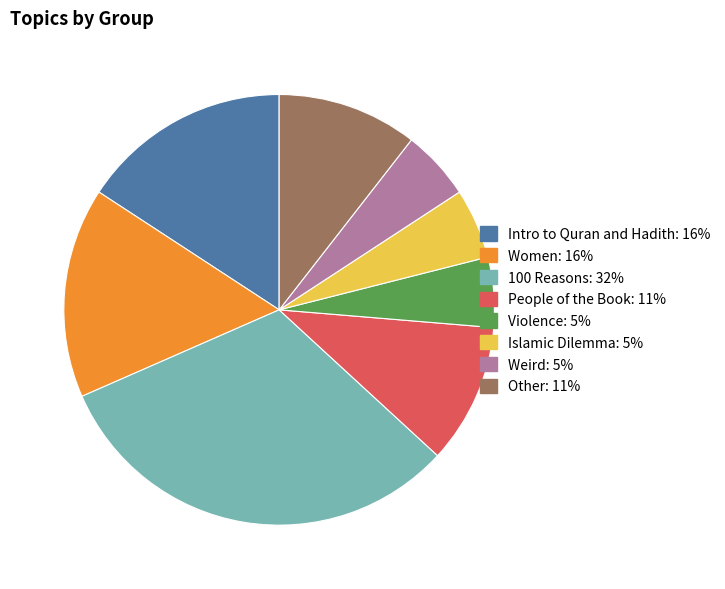

Do Weird and 100 Reasons together represent more than half of the pie?

No